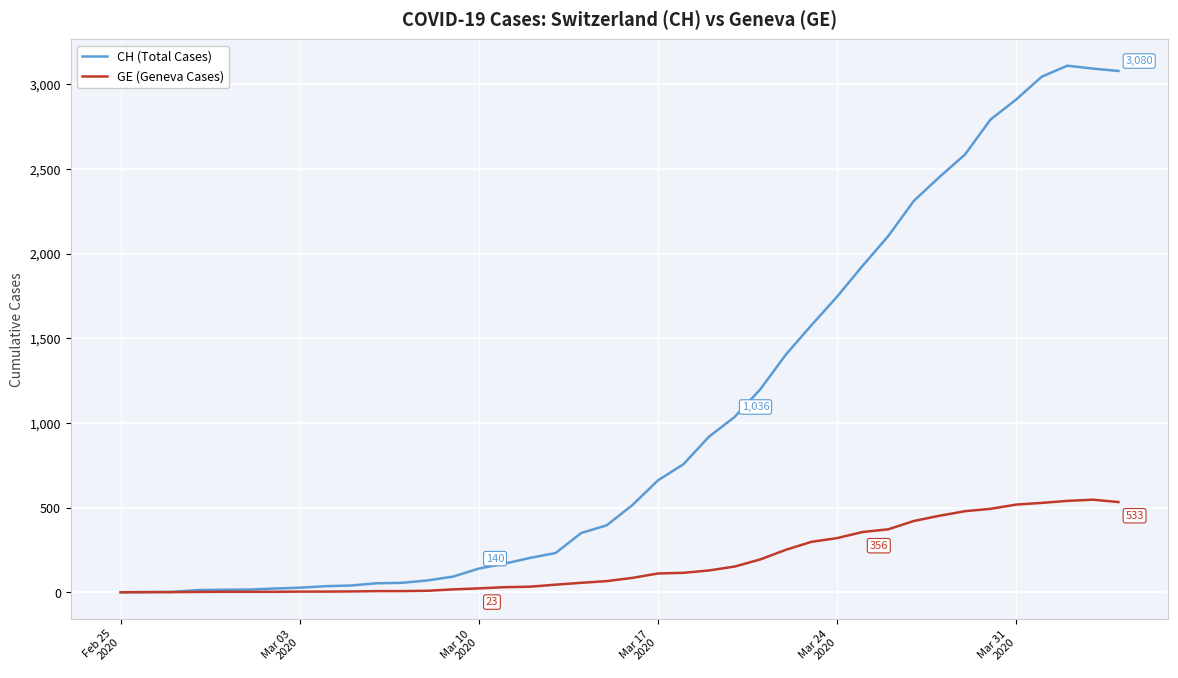

Which series has the largest total across all categories?

CH (Total Cases)